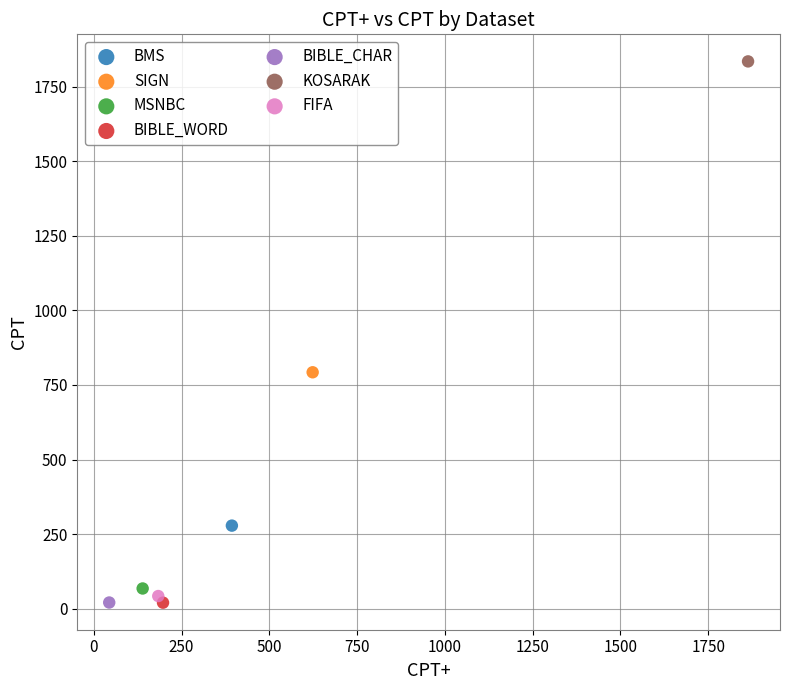

Which series reaches the maximum Y coordinate?

KOSARAK